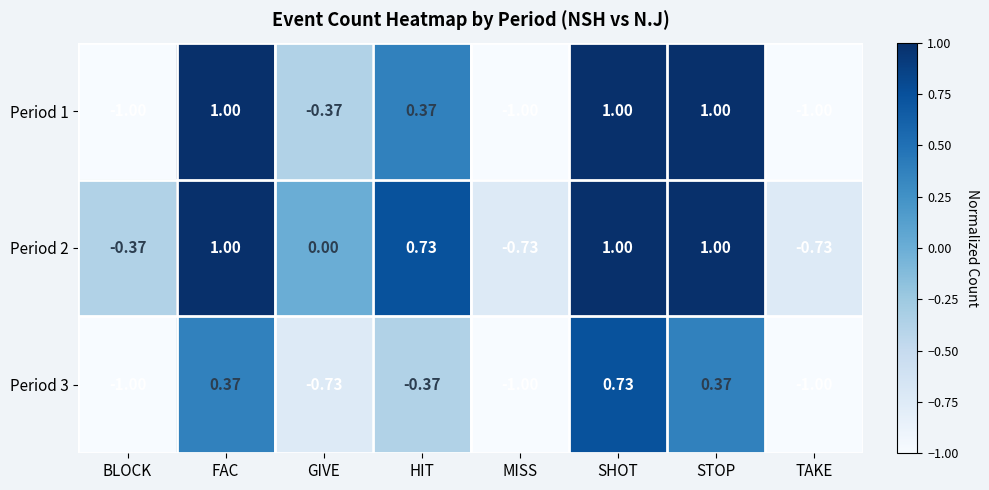

Is the value of Period 2 at GIVE greater than the value of Period 3 at BLOCK?

Yes